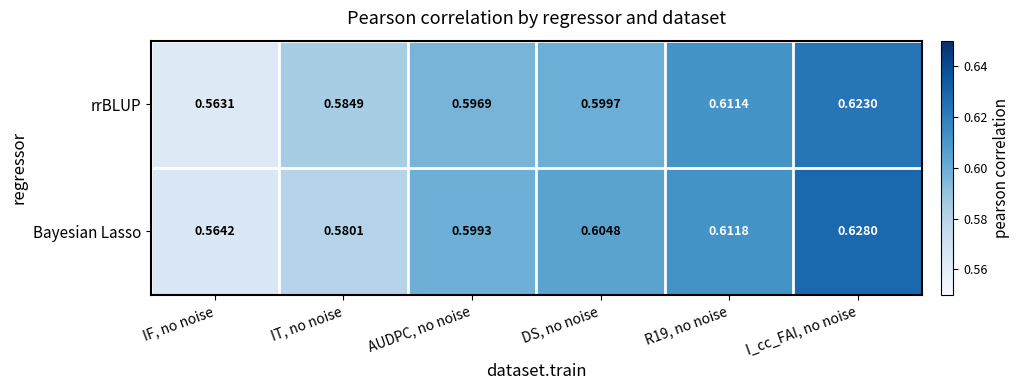

Rank the series by their maximum value, from lowest to highest.

rrBLUP, Bayesian Lasso